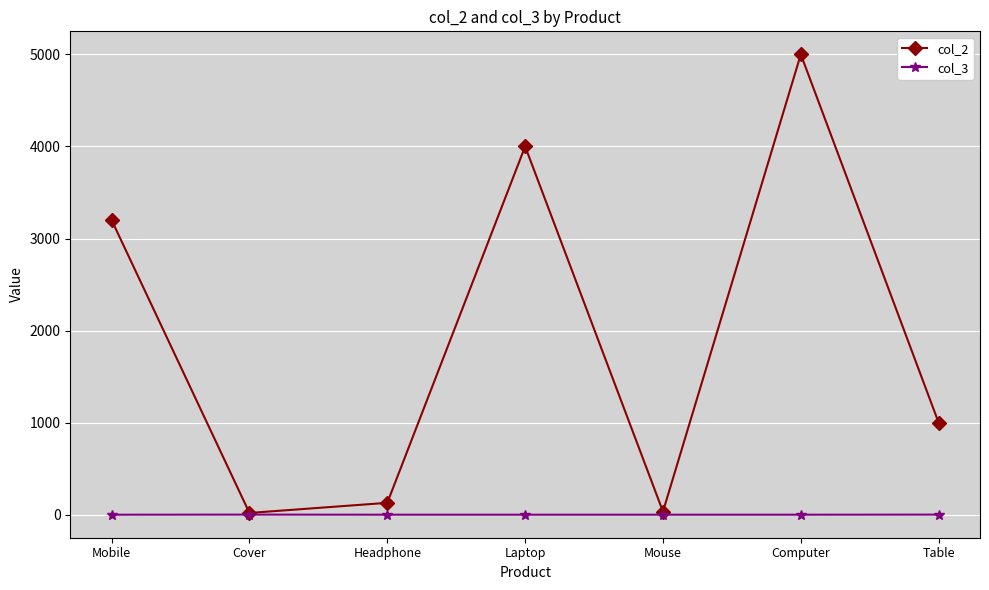

List the series in order of their overall mean, lowest first.

col_3, col_2